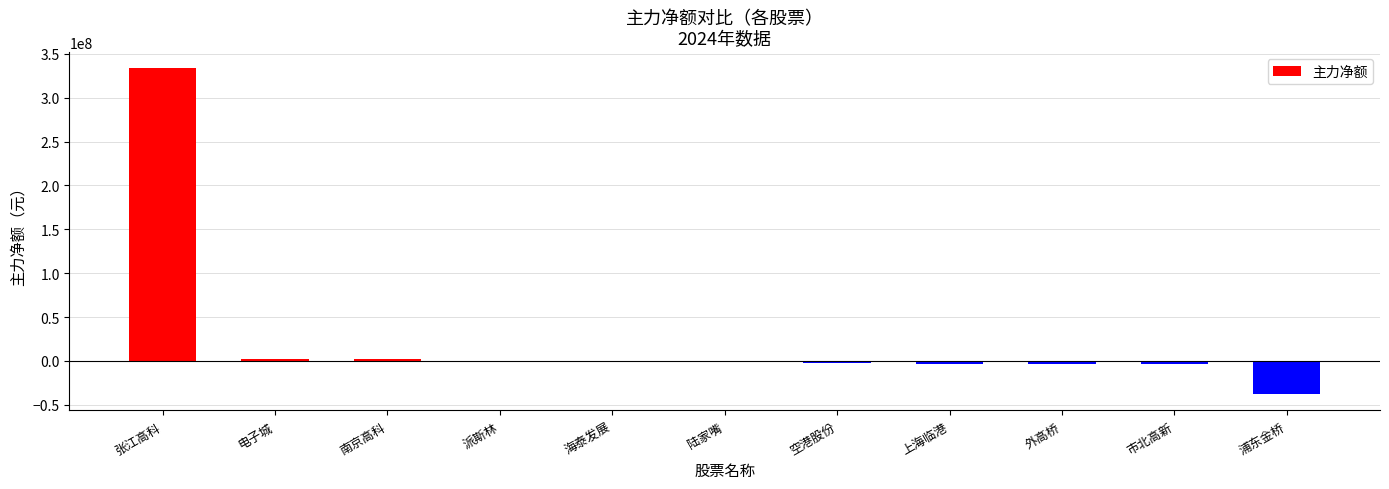

True or false: the data shows -544796 at 派斯林.

True